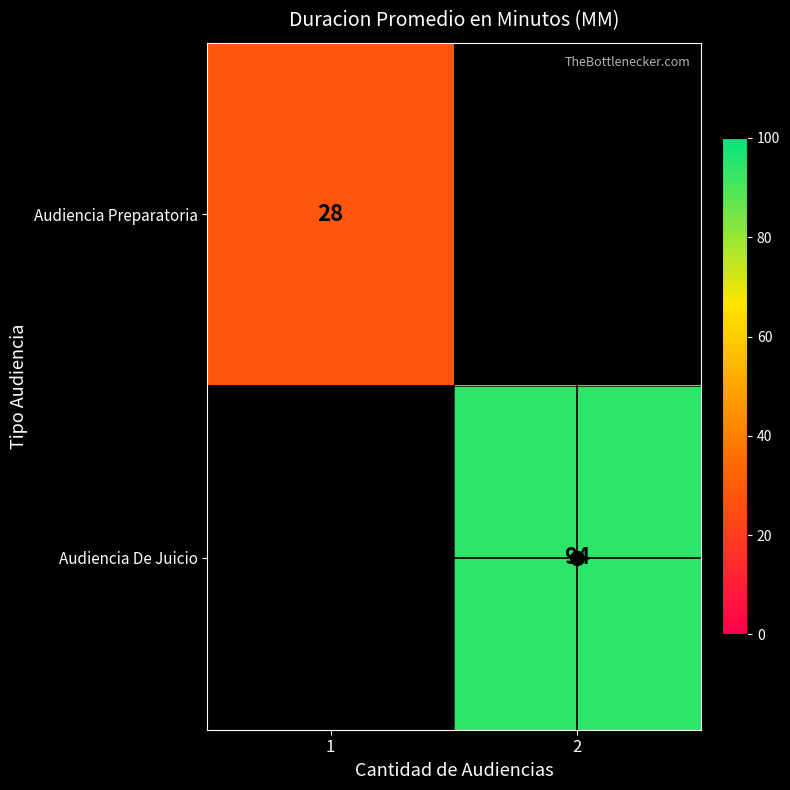

What is the maximum value shown in the chart?

94.0